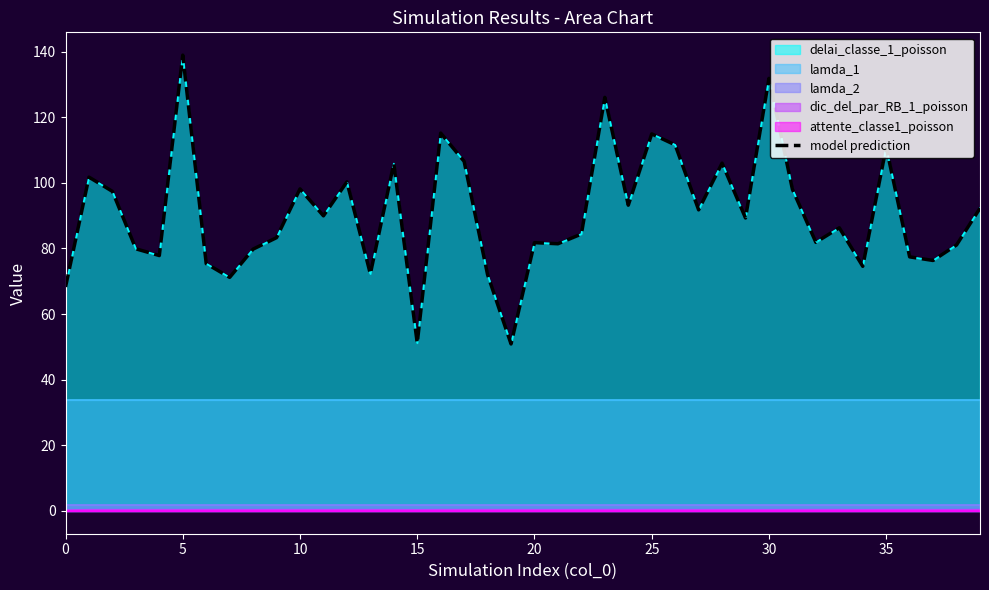

What is the difference between the values at 25 and 10?

17.5